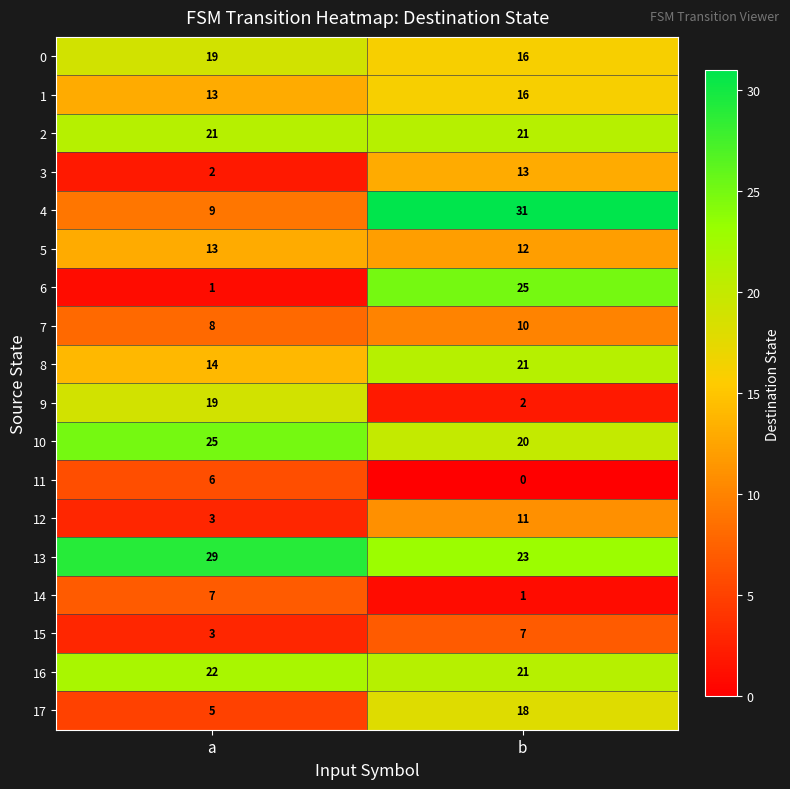

Rank the categories by 11 value from highest to lowest.

a, b